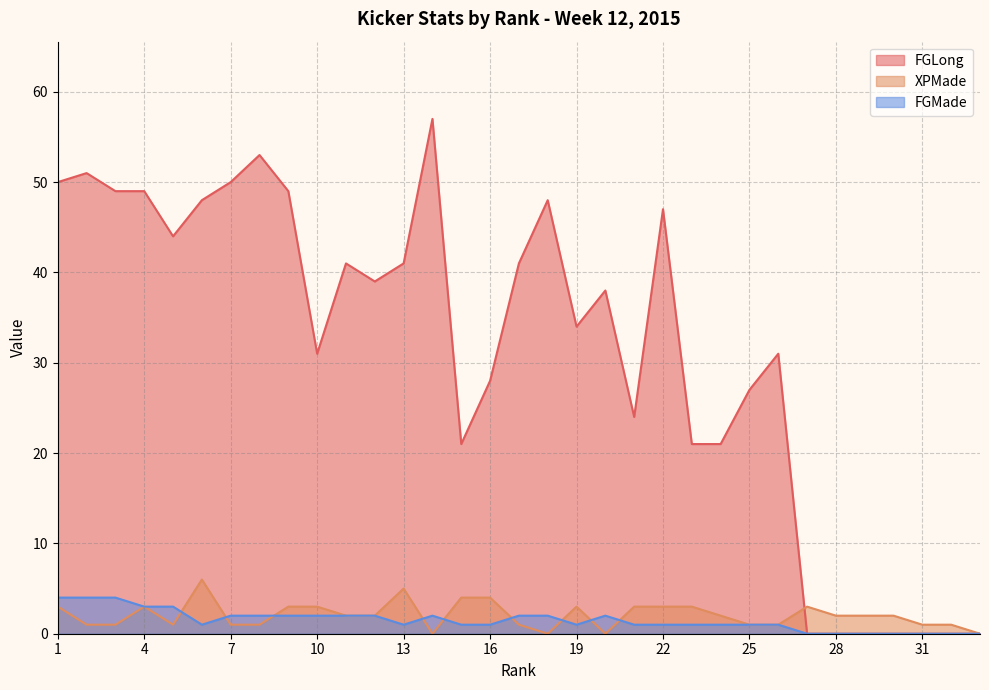

At which category does FGMade reach its first local peak?

14